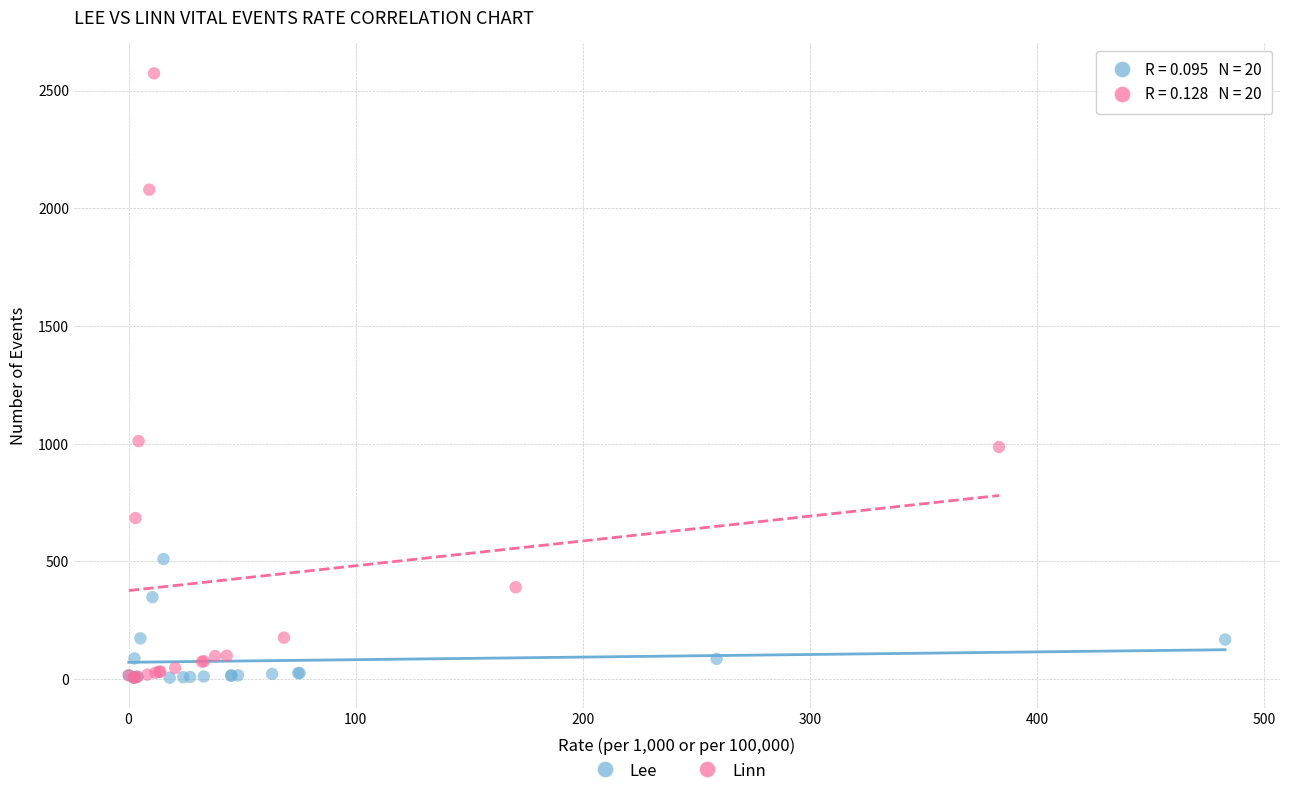

Which series has the largest Y range (max minus min)?

Linn